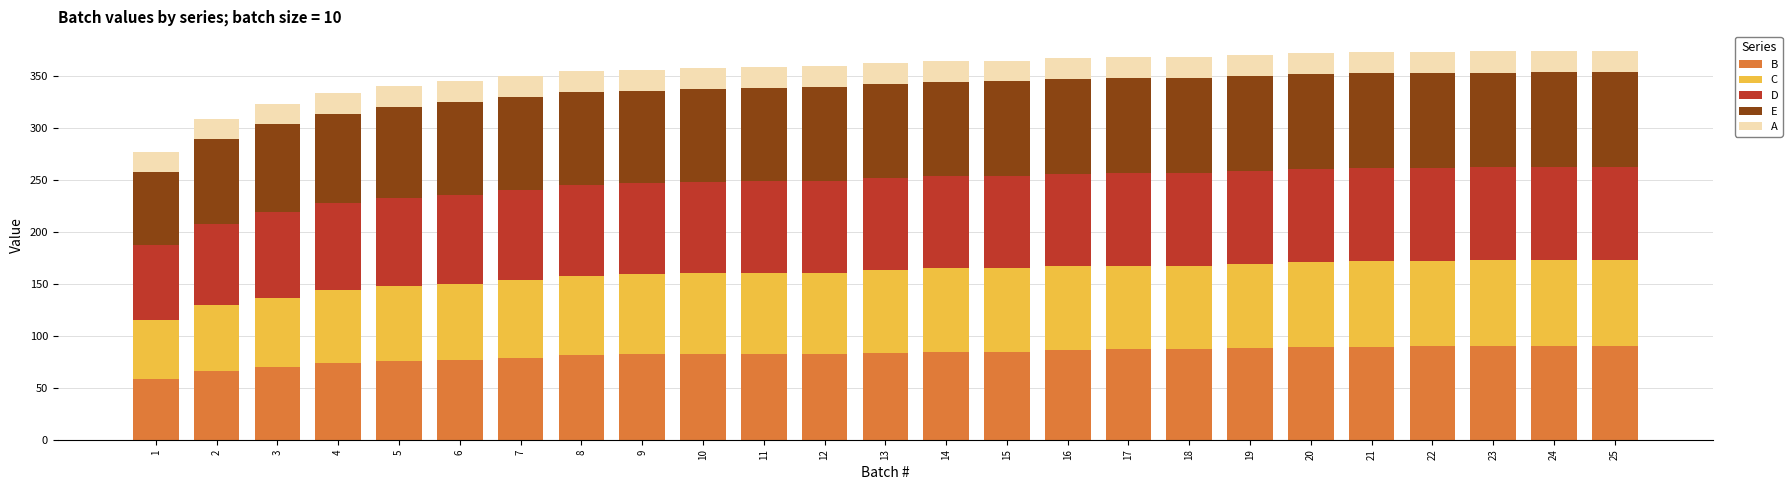

What is the difference between the second highest and minimum values in the B series?

31.6